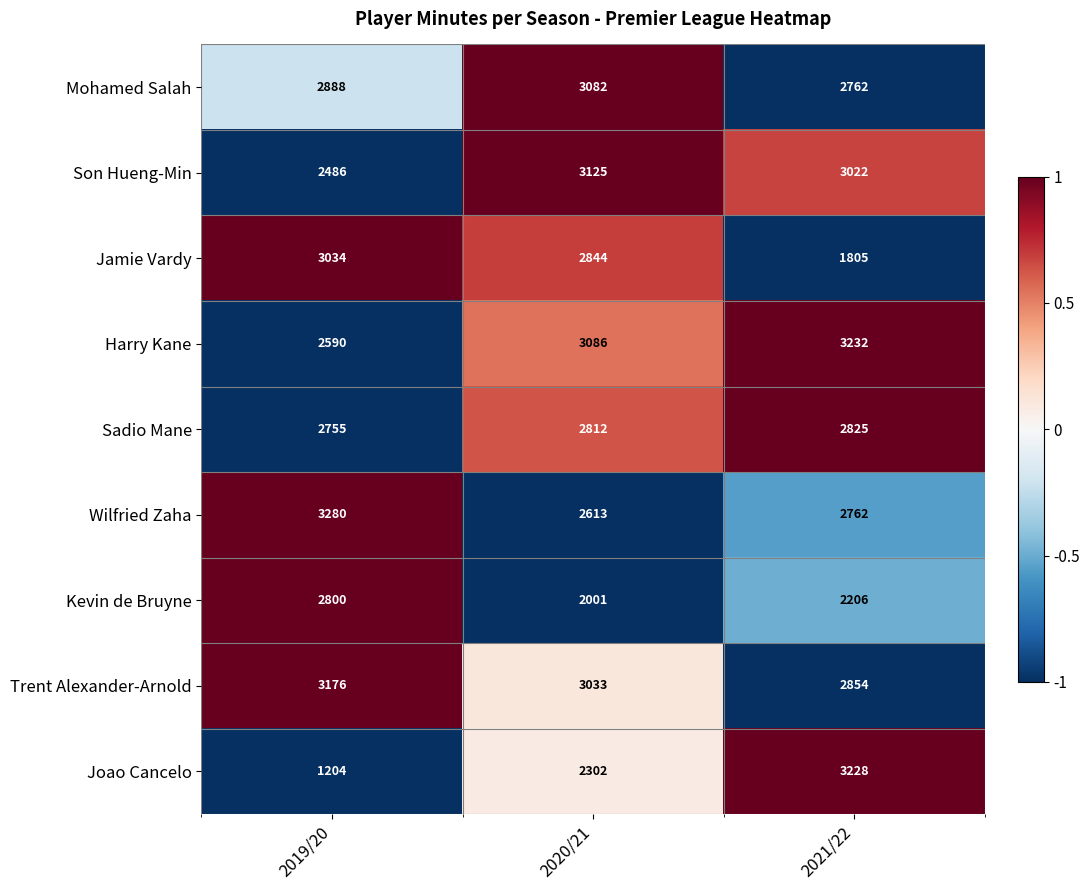

What is the spread (max minus min) of values at 2020/21?

1124